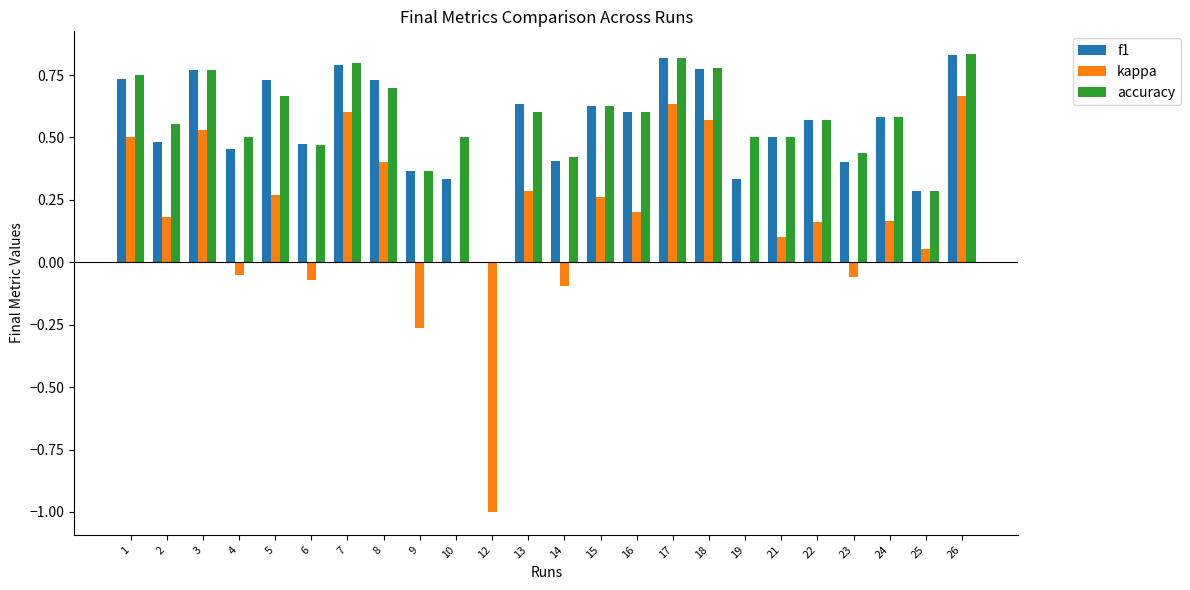

What is the total value across all series at 12?

-1.0